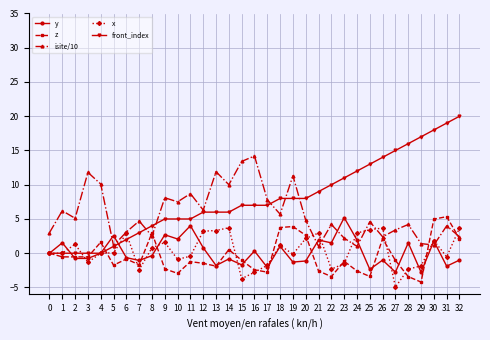

What is the value of the front_index point at the 31st from the left?

18.0